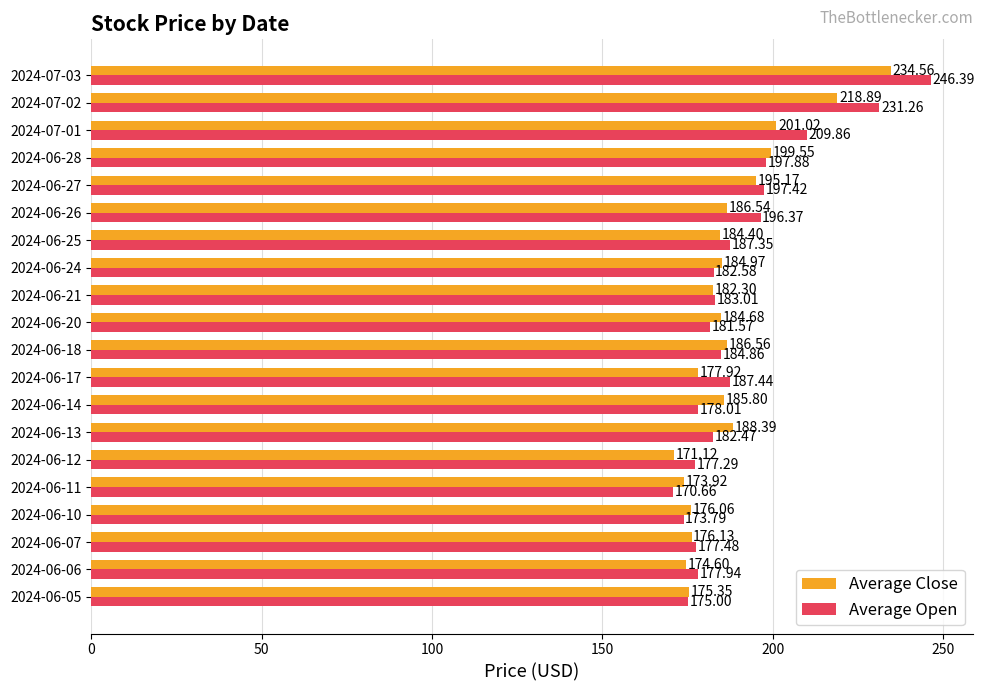

What is the difference between the maximum and second lowest values in the Average Close series?

60.6